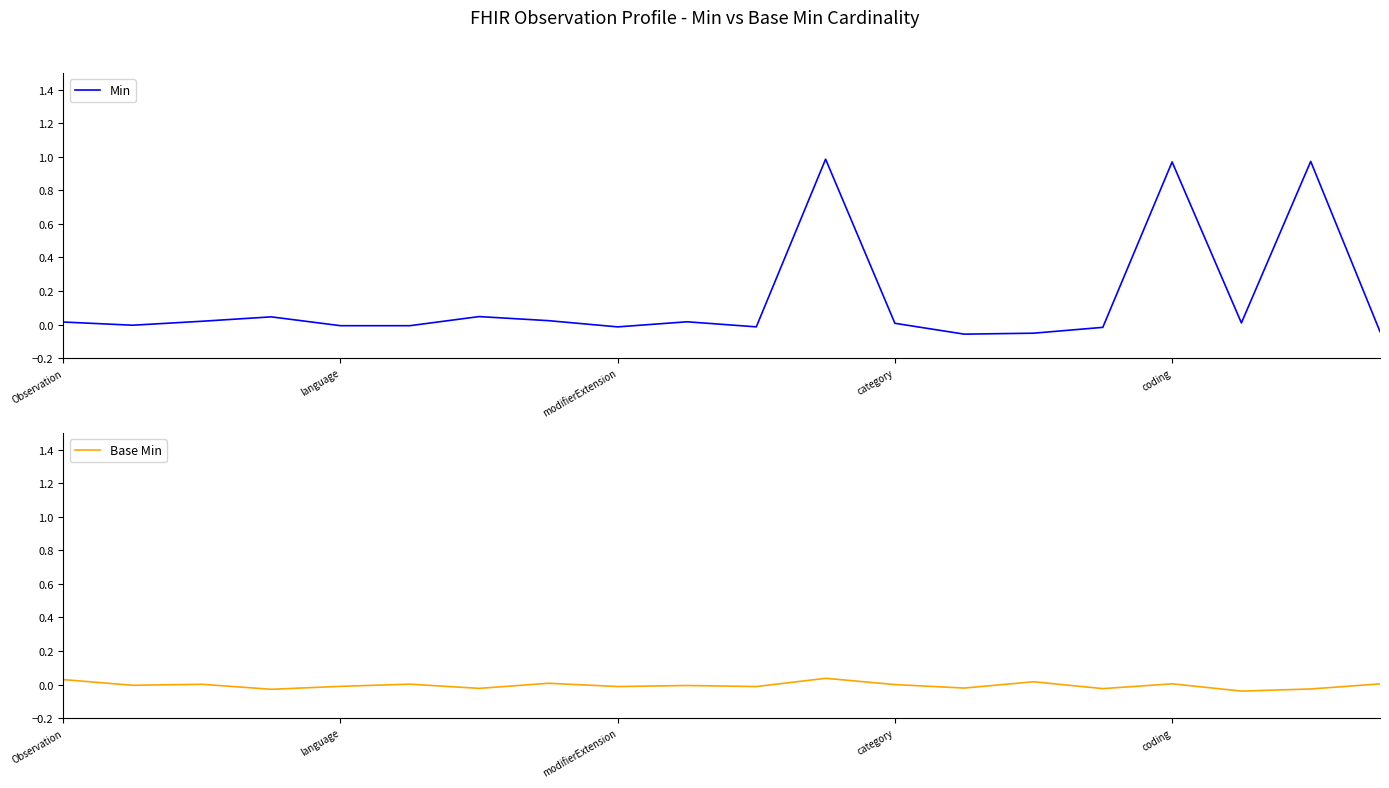

How many negative values does the Base Min series have?

12